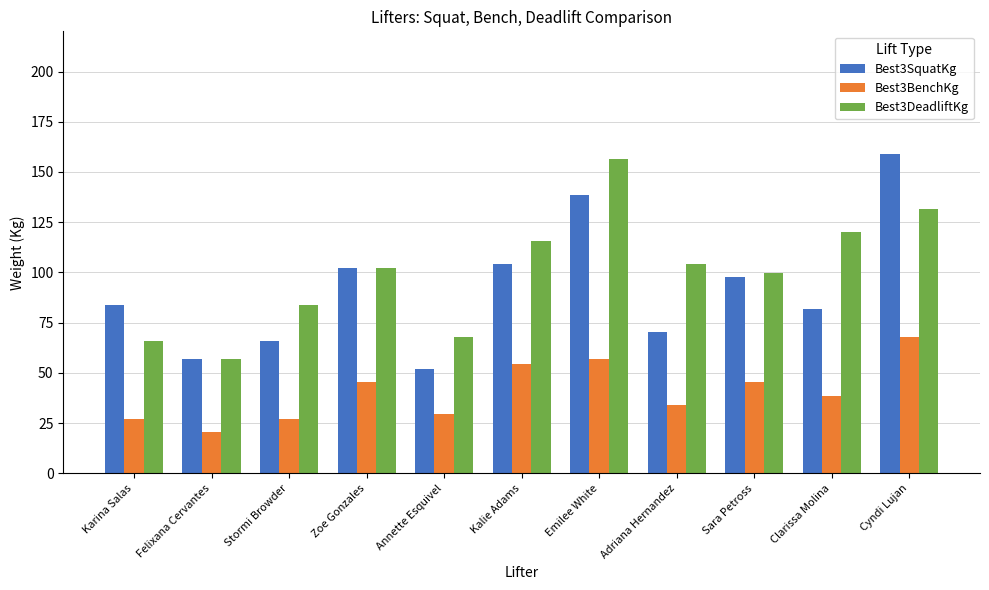

What is the greatest value displayed?

158.8